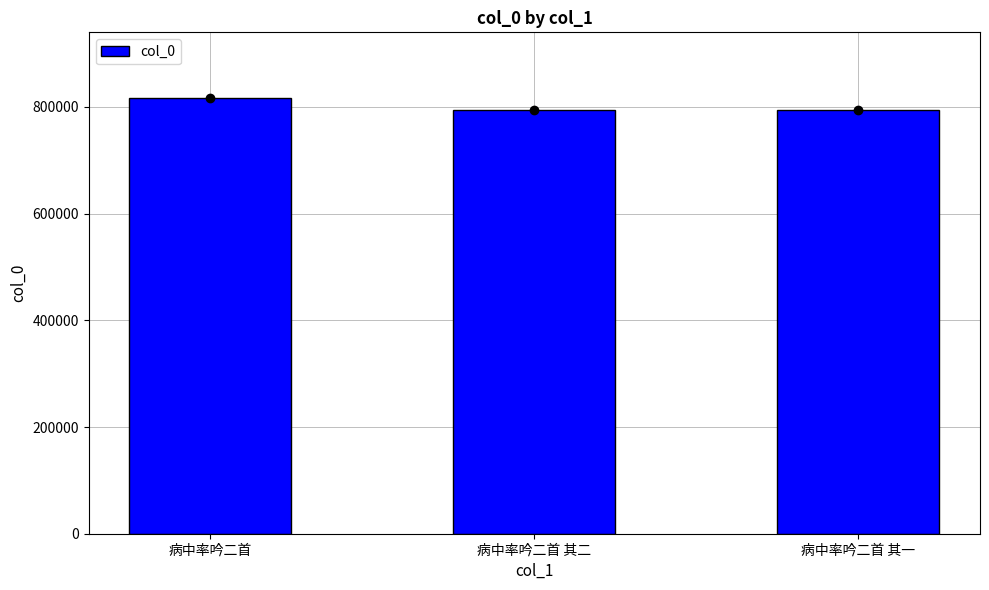

True or false: the data shows 793415 at 病中率吟二首 其一.

True